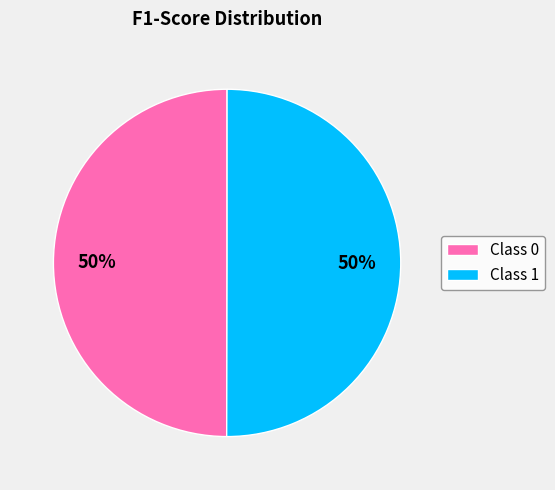

Is the sum of Class 0 and Class 1 greater than half?

Yes